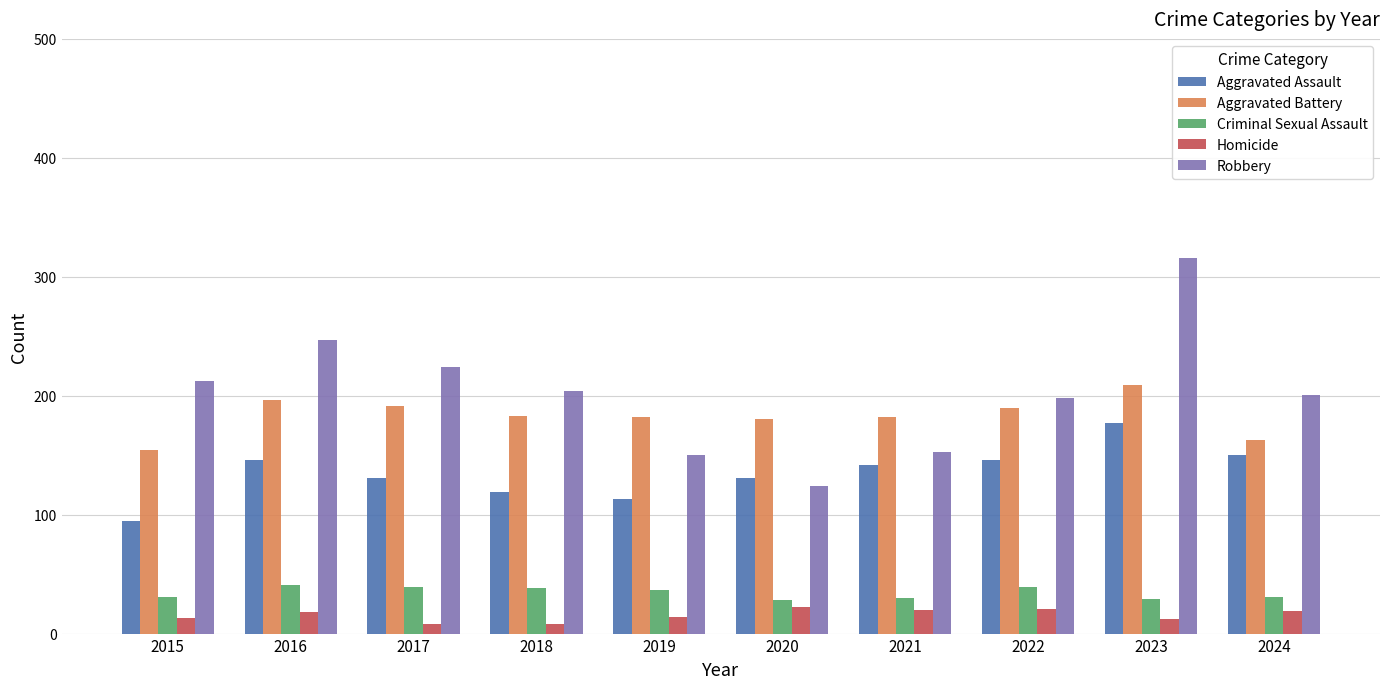

How many bars are there in each group?

5